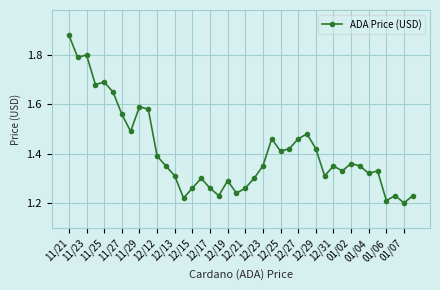

What is the difference between the maximum and minimum values?

0.7